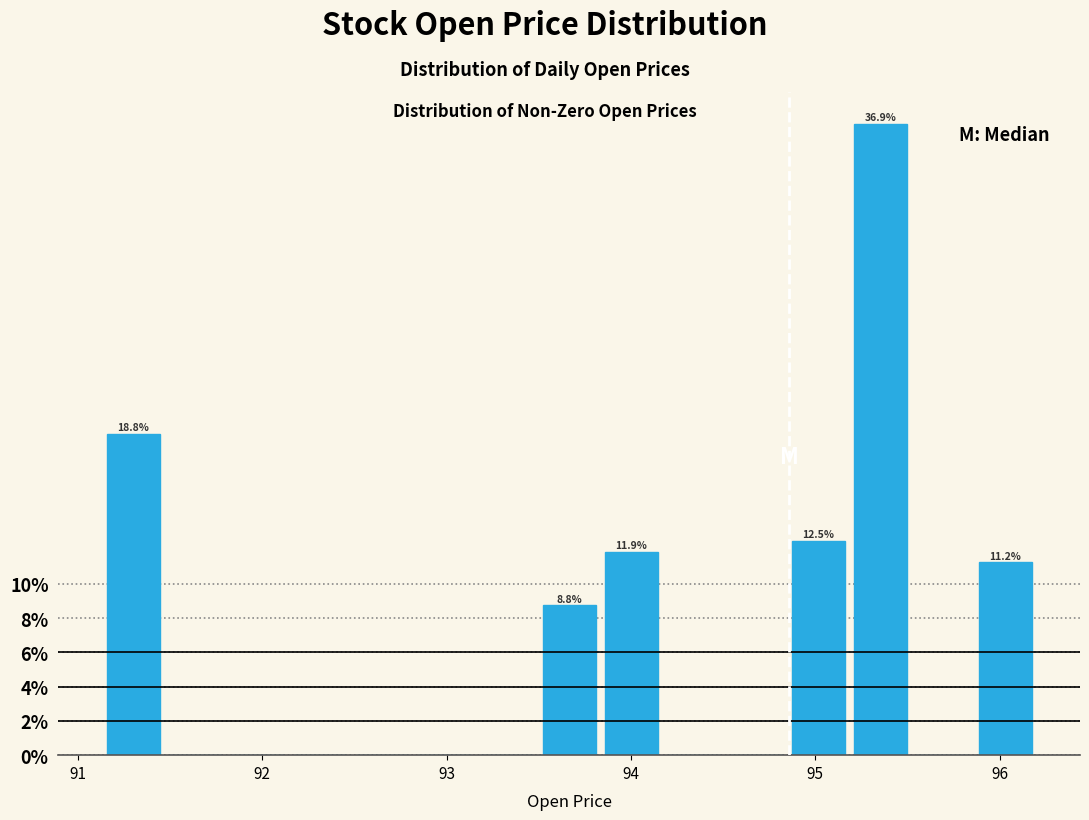

Around what value on the x-axis is the tallest bar? Give the approximate position of its centre, as read against the axis.

95.4